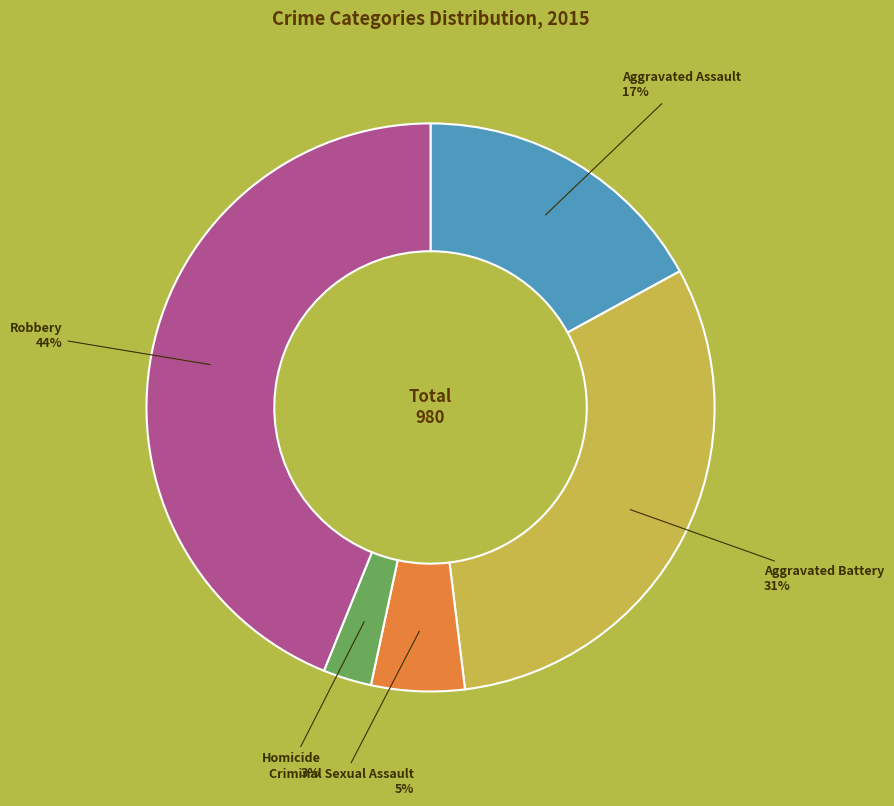

Which category has the smallest portion of the pie?

Homicide